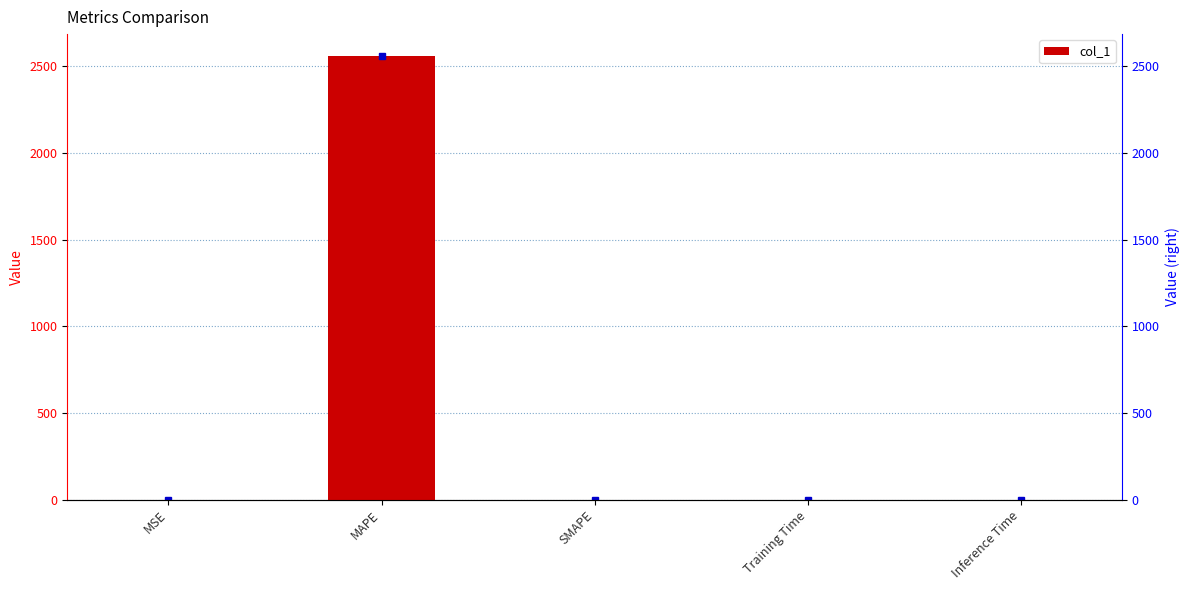

Reading right to left, what are all the values shown in this chart?

0.0	0.0	0.0	2557.9	0.1